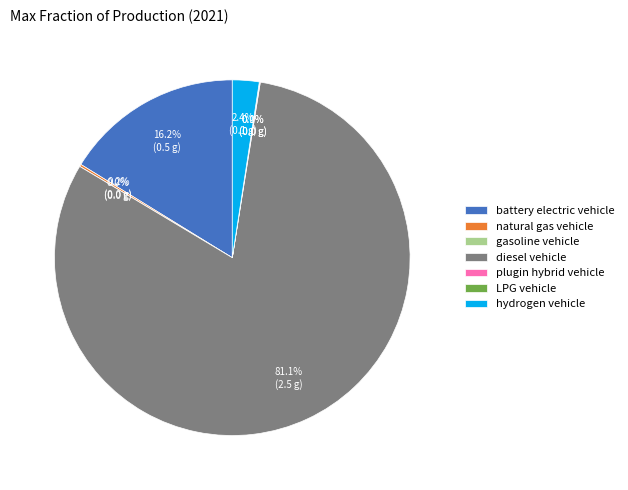

Which slice represents more than half of the pie?

diesel vehicle